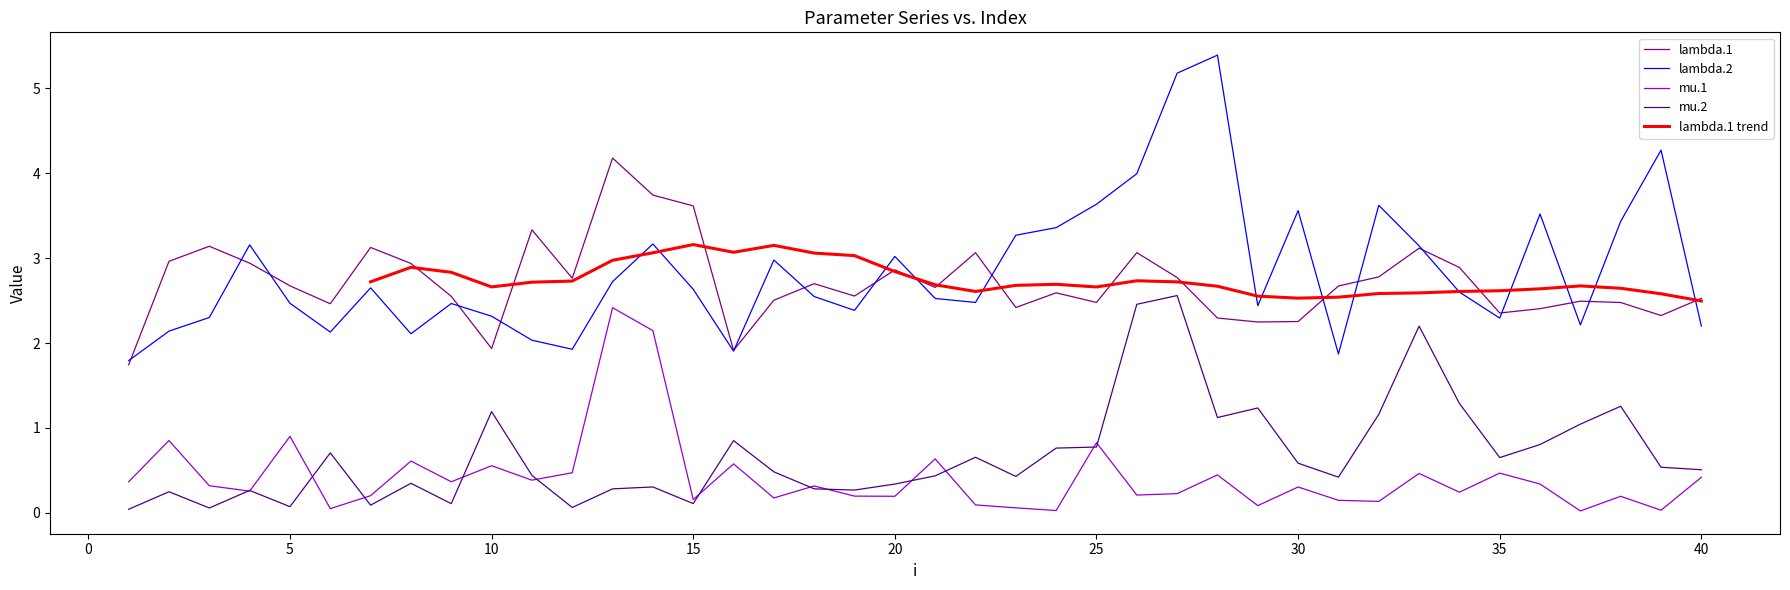

Reading right to left, extract all data points from this chart.

lambda.1: 2.5	2.3	2.5	2.5	2.4	2.4	2.9	3.1	2.8	2.7	2.3	2.2	2.3	2.8	3.1	2.5	2.6	2.4	3.1	2.7	2.9	2.6	2.7	2.5	1.9	3.6	3.7	4.2	2.8	3.3	1.9	2.6	2.9	3.1	2.5	2.7	2.9	3.1	3.0	1.7
mu.1: 0.4	0.0	0.2	0.0	0.3	0.5	0.2	0.5	0.1	0.1	0.3	0.1	0.4	0.2	0.2	0.8	0.0	0.1	0.1	0.6	0.2	0.2	0.3	0.2	0.6	0.2	2.1	2.4	0.5	0.4	0.6	0.4	0.6	0.2	0.1	0.9	0.3	0.3	0.9	0.4
lambda.2: 2.2	4.3	3.4	2.2	3.5	2.3	2.6	3.1	3.6	1.9	3.6	2.4	5.4	5.2	4.0	3.6	3.4	3.3	2.5	2.5	3.0	2.4	2.5	3.0	1.9	2.6	3.2	2.7	1.9	2.0	2.3	2.5	2.1	2.7	2.1	2.5	3.2	2.3	2.1	1.8
mu.2: 0.5	0.5	1.3	1.0	0.8	0.7	1.3	2.2	1.2	0.4	0.6	1.2	1.1	2.6	2.5	0.8	0.8	0.4	0.7	0.4	0.3	0.3	0.3	0.5	0.9	0.1	0.3	0.3	0.1	0.4	1.2	0.1	0.3	0.1	0.7	0.1	0.3	0.1	0.2	0.0